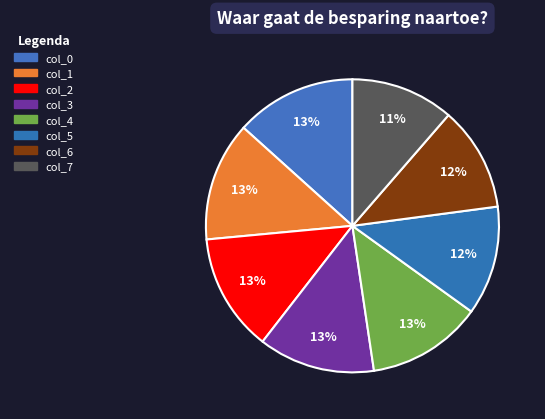

How many segments does this pie chart have?

8